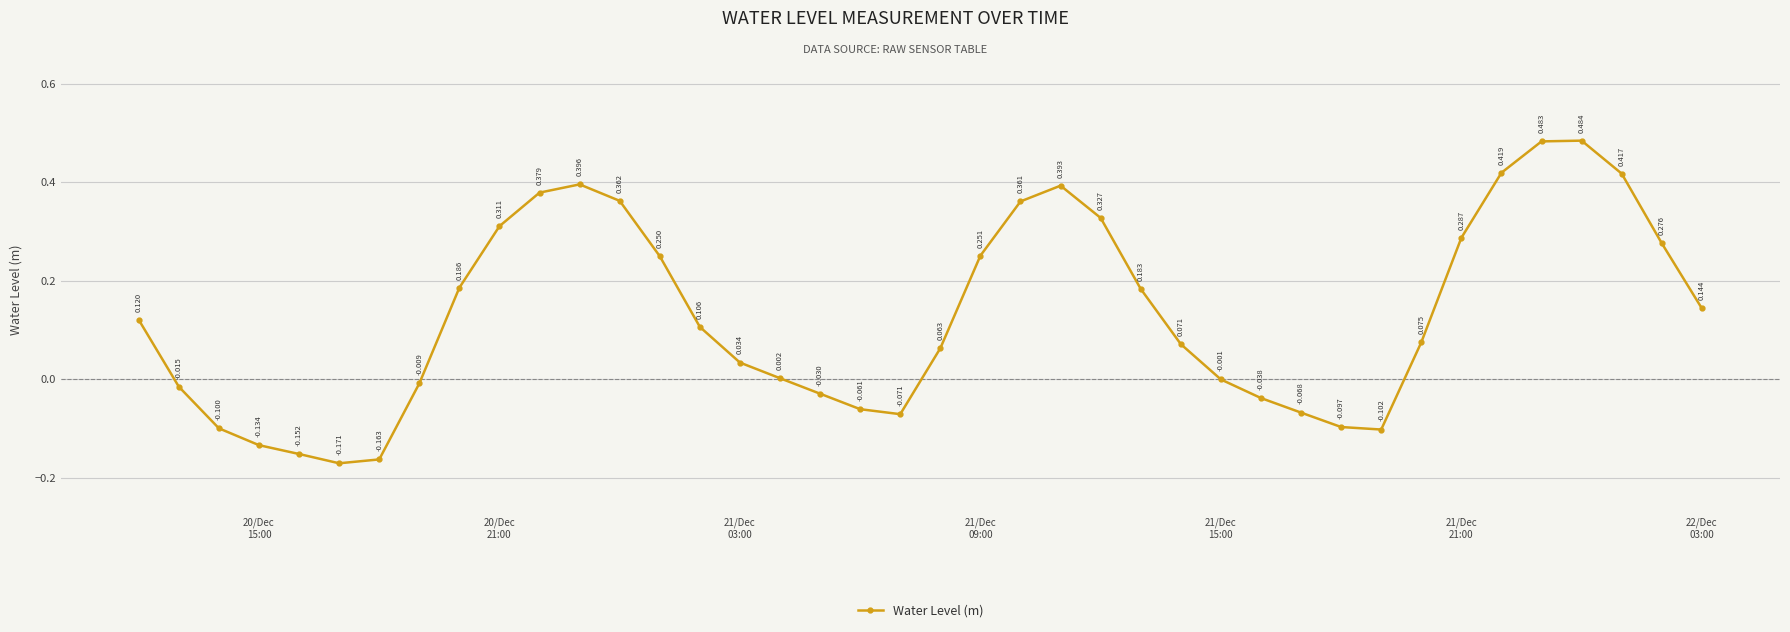

True or false: there are more than 1 points higher than both neighbors.

True